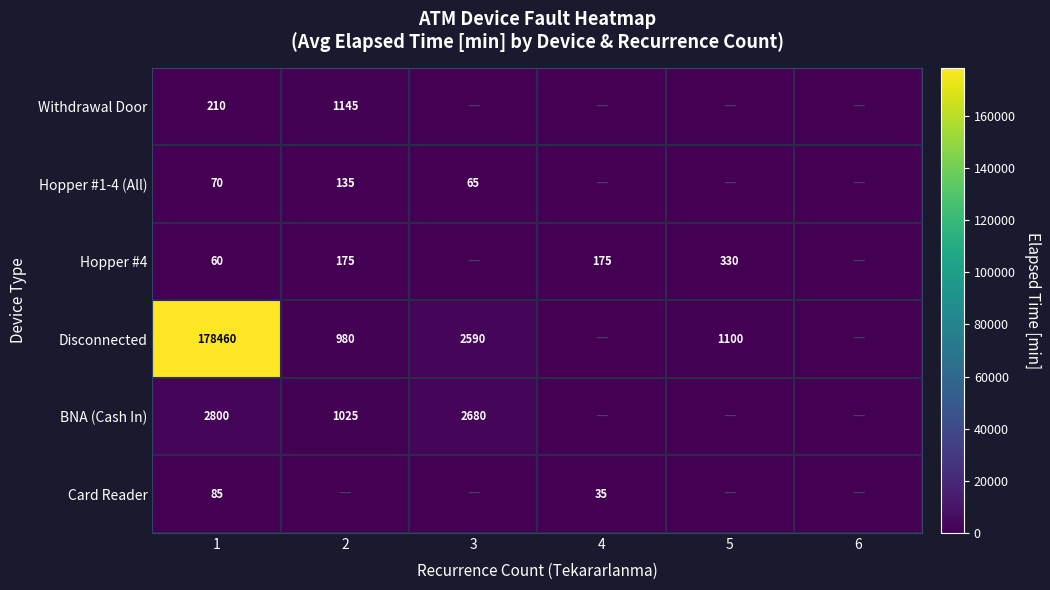

What is the difference between the highest and lowest values at 1?

178400